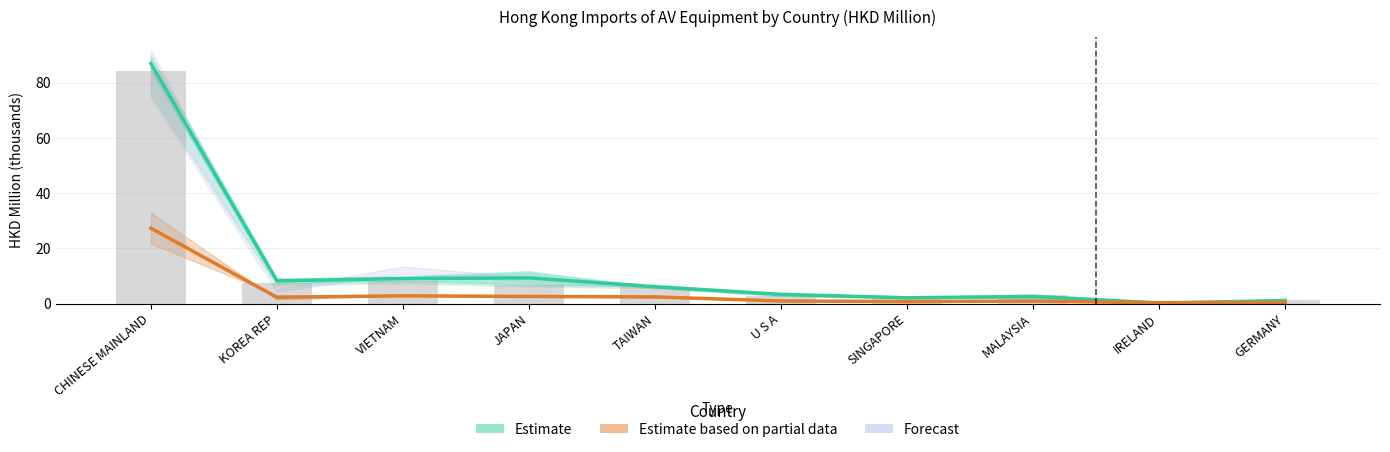

What is the spread (max minus min) of values at VIETNAM?

6.3